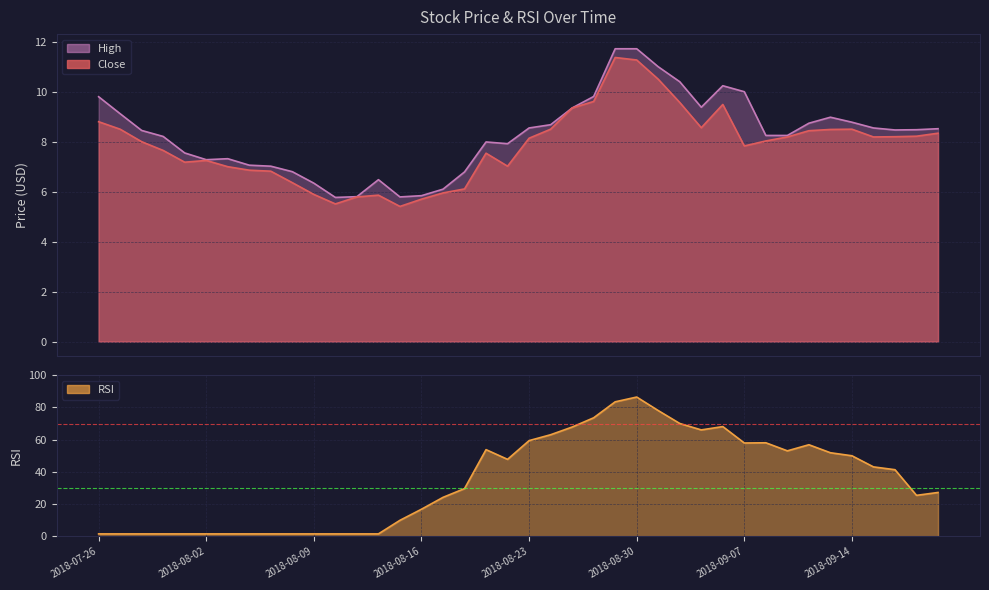

How many series are shown in this chart?

3